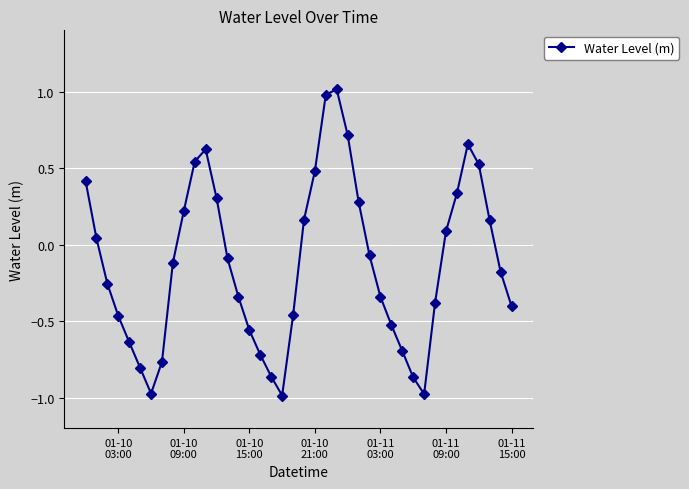

True or false: there are more than 0 points higher than both neighbors.

True